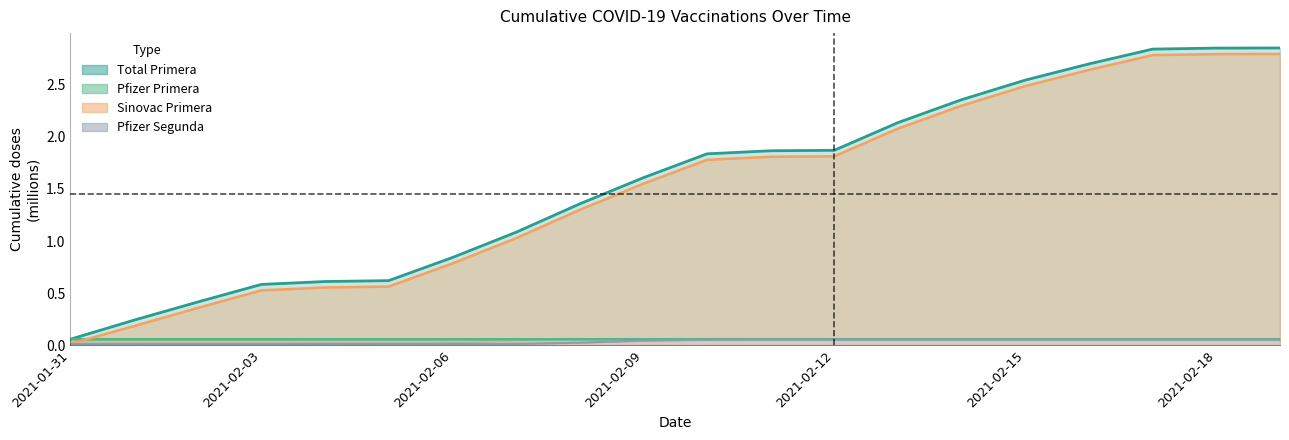

Reading left to right, transcribe all the data shown in this chart.

Pfizer_Primera: 2021-01-31=0.1	2021-02-01=0.1	2021-02-02=0.1	2021-02-03=0.1	2021-02-04=0.1	2021-02-05=0.1	2021-02-06=0.1	2021-02-07=0.1	2021-02-08=0.1	2021-02-09=0.1	2021-02-10=0.1	2021-02-11=0.1	2021-02-12=0.1	2021-02-13=0.1	2021-02-14=0.1	2021-02-15=0.1	2021-02-16=0.1	2021-02-17=0.1	2021-02-18=0.1	2021-02-19=0.1
Pfizer_Segunda: 2021-01-31=0.0	2021-02-01=0.0	2021-02-02=0.0	2021-02-03=0.0	2021-02-04=0.0	2021-02-05=0.0	2021-02-06=0.0	2021-02-07=0.0	2021-02-08=0.0	2021-02-09=0.0	2021-02-10=0.1	2021-02-11=0.1	2021-02-12=0.1	2021-02-13=0.1	2021-02-14=0.1	2021-02-15=0.1	2021-02-16=0.1	2021-02-17=0.1	2021-02-18=0.1	2021-02-19=0.1
Sinovac_Primera: 2021-01-31=0.0	2021-02-01=0.2	2021-02-02=0.4	2021-02-03=0.5	2021-02-04=0.6	2021-02-05=0.6	2021-02-06=0.8	2021-02-07=1.0	2021-02-08=1.3	2021-02-09=1.6	2021-02-10=1.8	2021-02-11=1.8	2021-02-12=1.8	2021-02-13=2.1	2021-02-14=2.3	2021-02-15=2.5	2021-02-16=2.6	2021-02-17=2.8	2021-02-18=2.8	2021-02-19=2.8
Total_Primera: 2021-01-31=0.1	2021-02-01=0.2	2021-02-02=0.4	2021-02-03=0.6	2021-02-04=0.6	2021-02-05=0.6	2021-02-06=0.8	2021-02-07=1.1	2021-02-08=1.4	2021-02-09=1.6	2021-02-10=1.8	2021-02-11=1.9	2021-02-12=1.9	2021-02-13=2.1	2021-02-14=2.4	2021-02-15=2.5	2021-02-16=2.7	2021-02-17=2.8	2021-02-18=2.9	2021-02-19=2.9